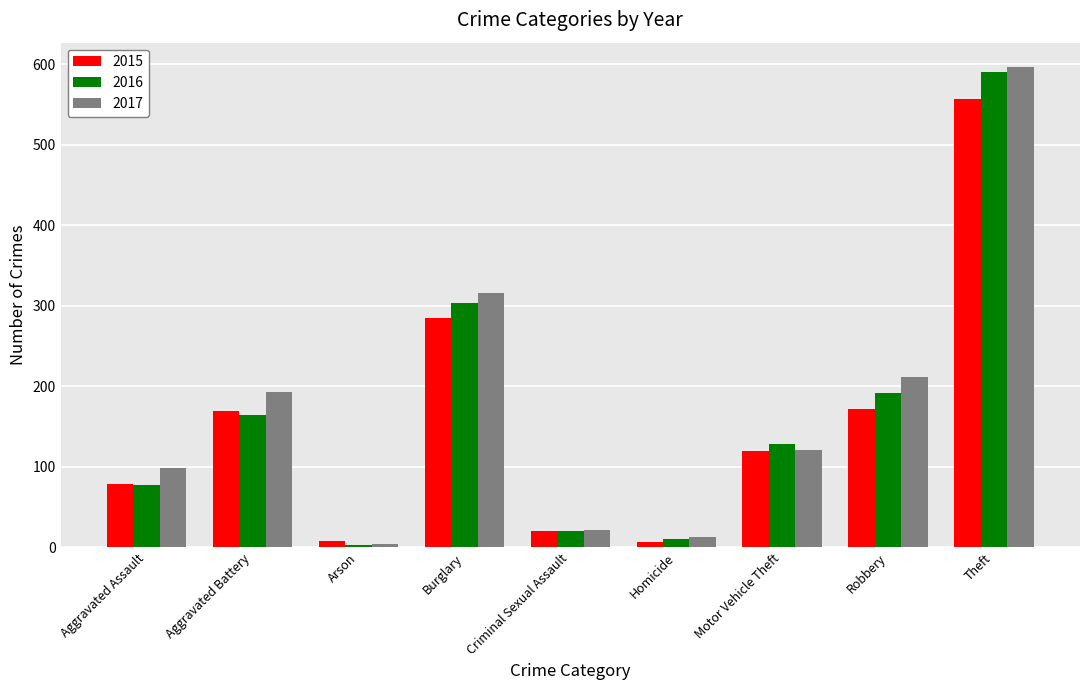

Count the number of categories in the chart.

9